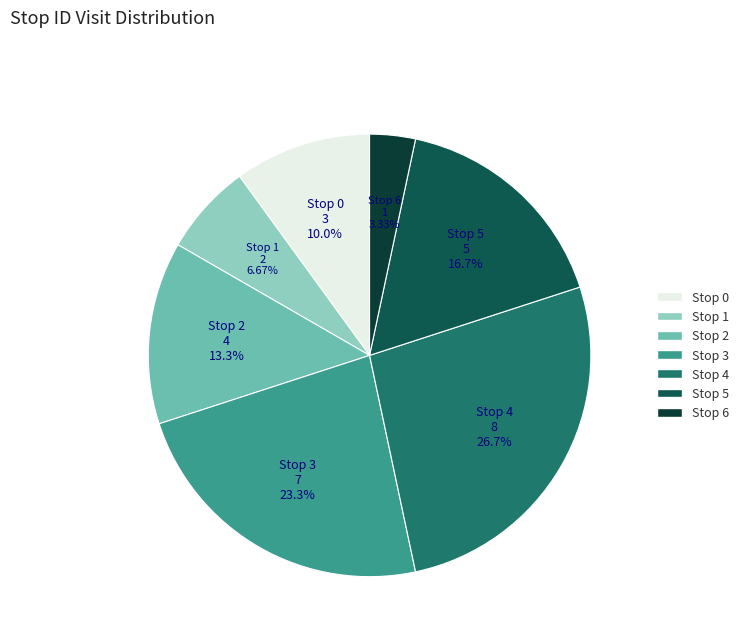

What is the ratio of the value at Stop 4 to the value at Stop 6?

8.0